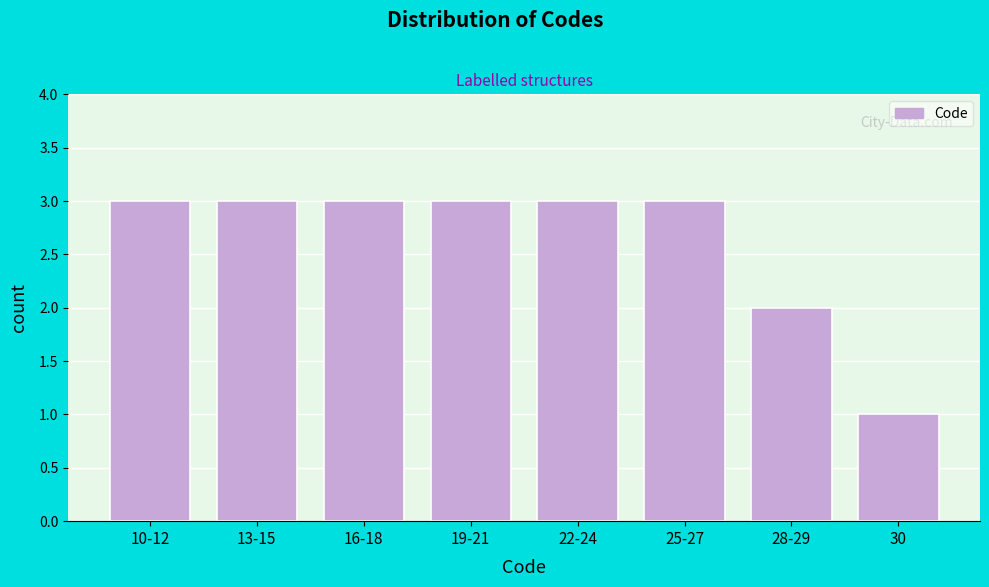

Reading right to left, what are all the values shown in this chart?

30=1	28-29=2	25-27=3	22-24=3	19-21=3	16-18=3	13-15=3	10-12=3